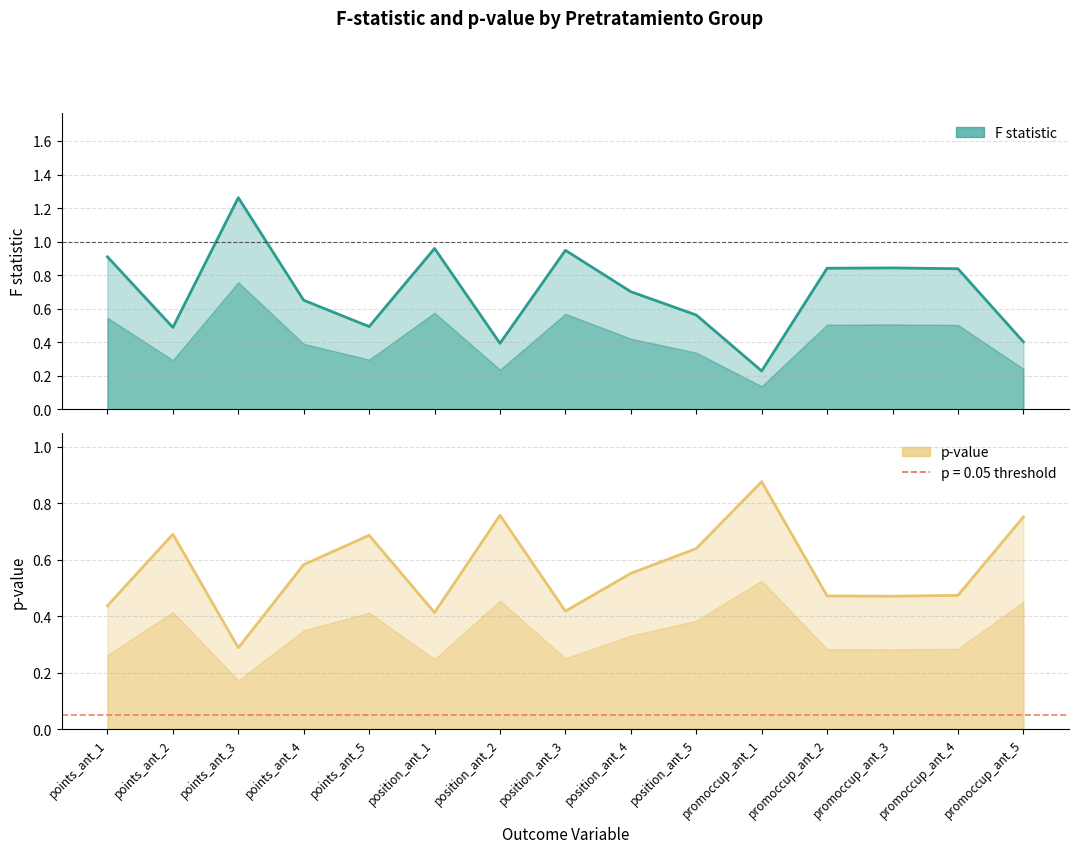

Does the chart display data point markers on the line(s)?

No